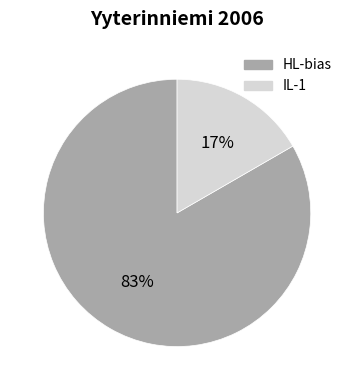

Which category accounts for the majority?

HL-bias